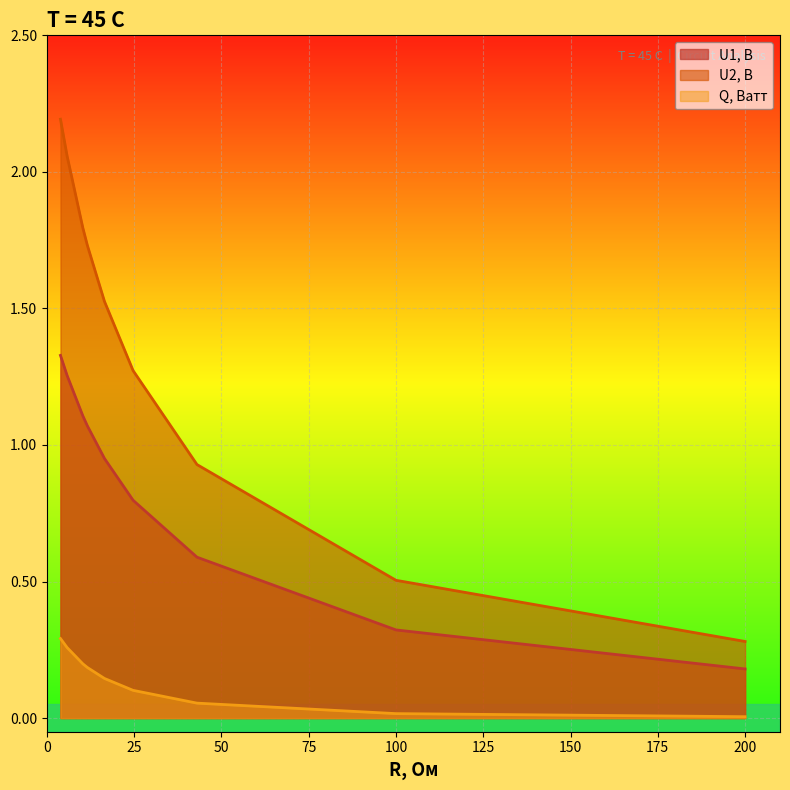

What is the approximate value of U2, В at 16.5?

1.5